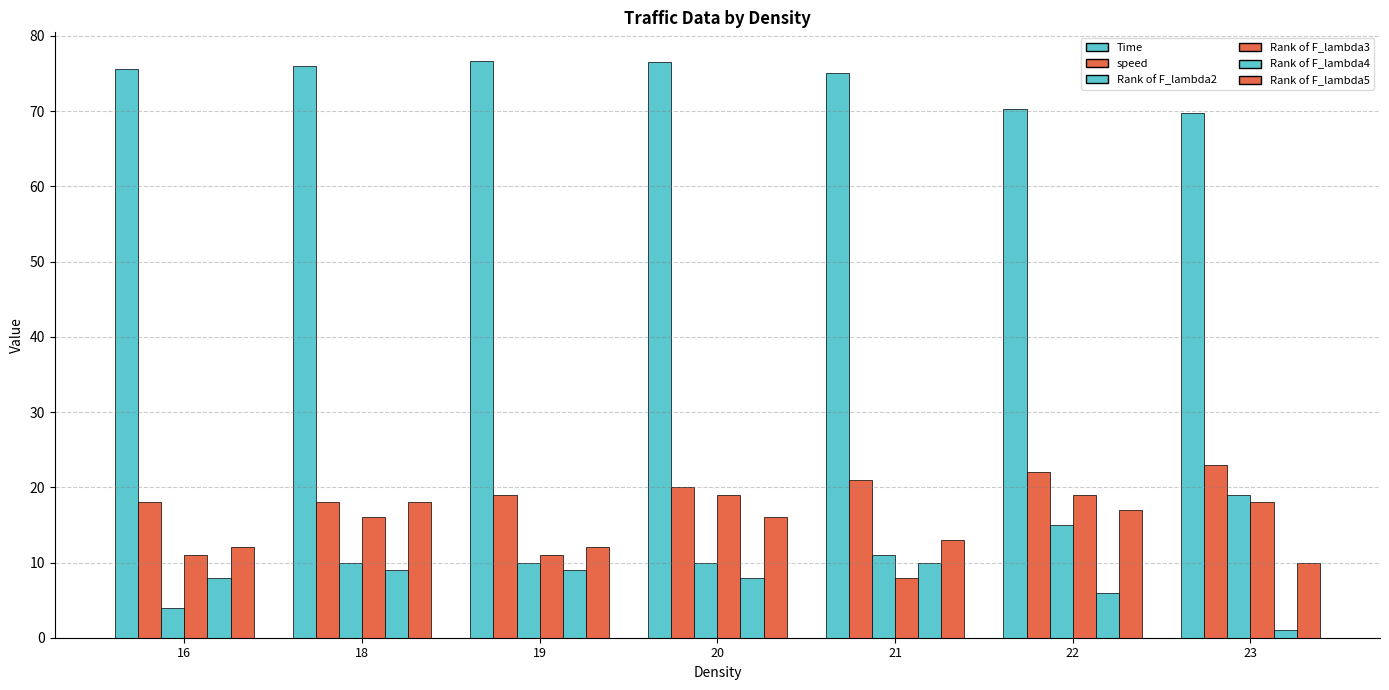

Does the chart contain stacked bars?

No